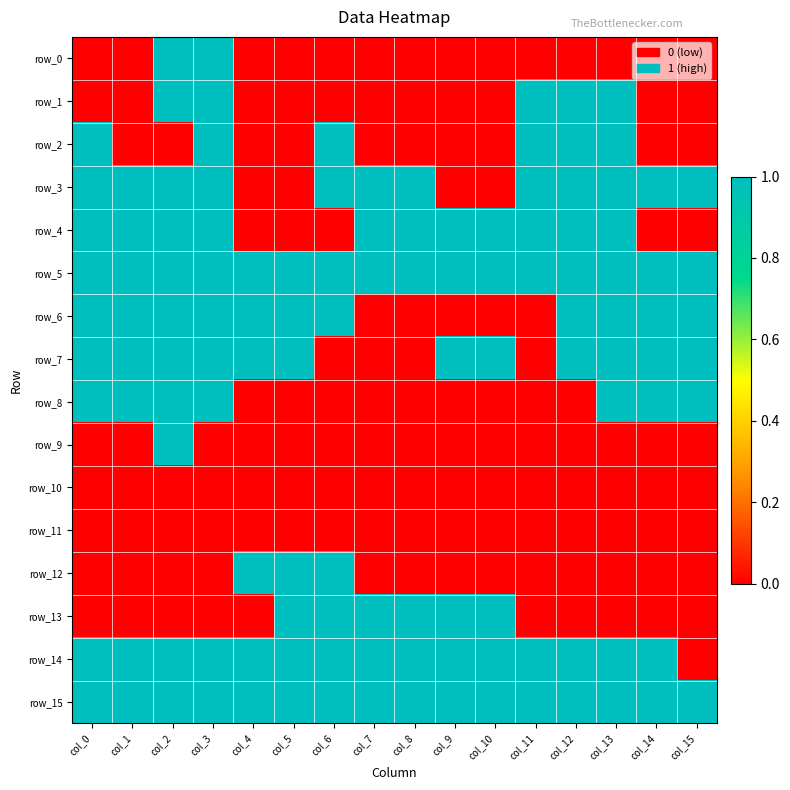

What is the maximum value shown in the chart?

1